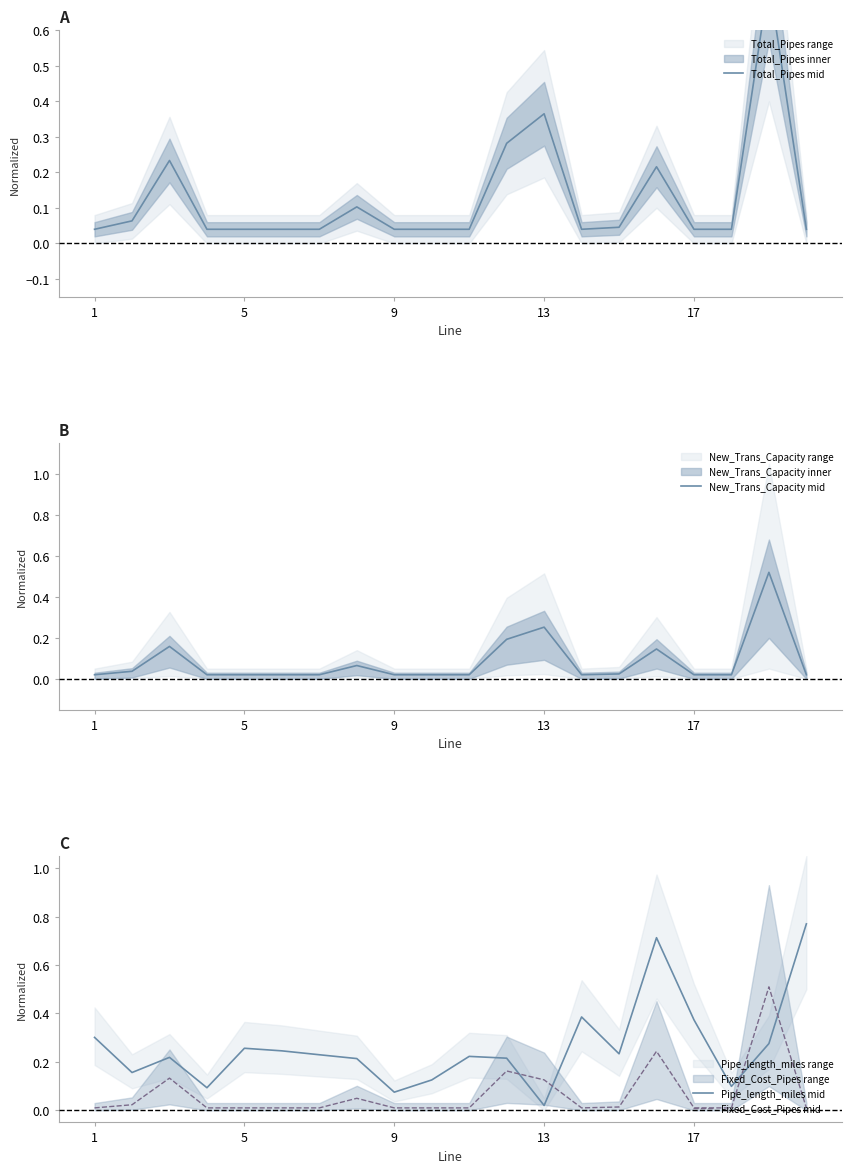

What is the sum of all Pipe_length_miles mid values?

5.2